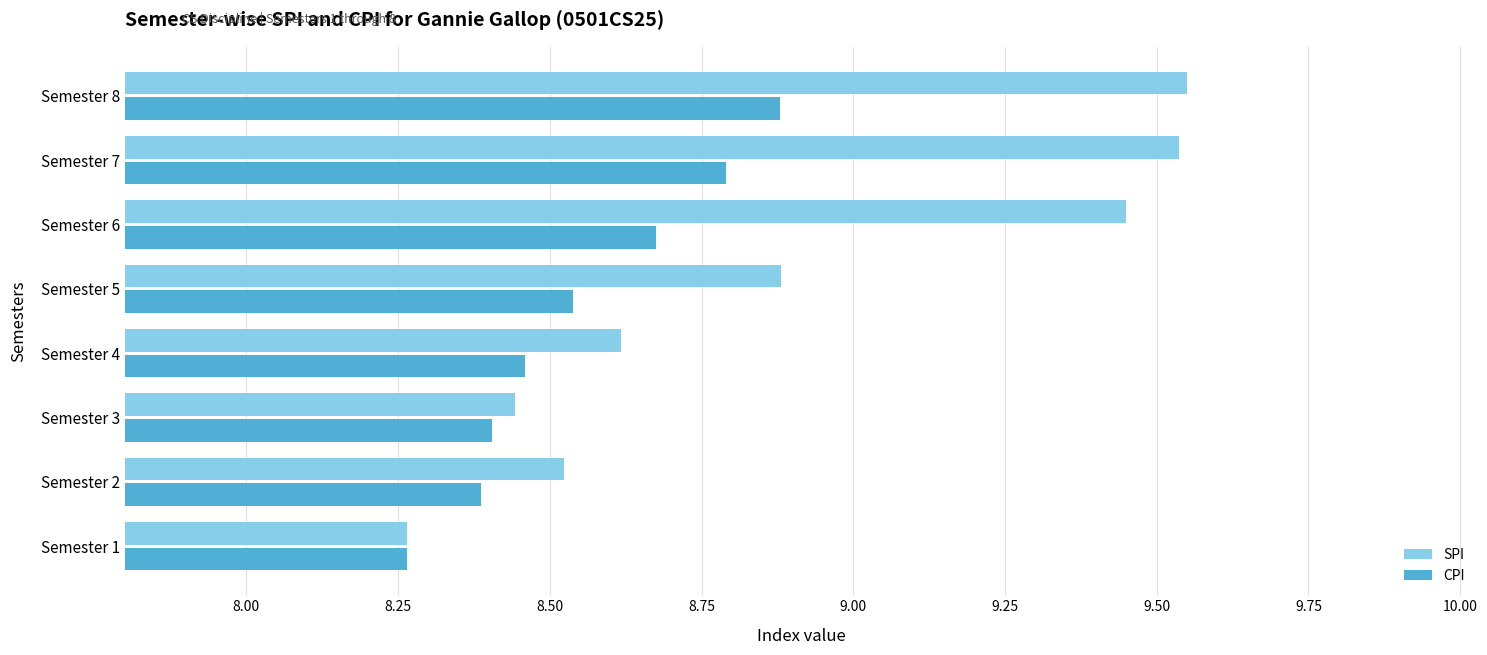

What are all the series names shown in the legend?

SPI, CPI